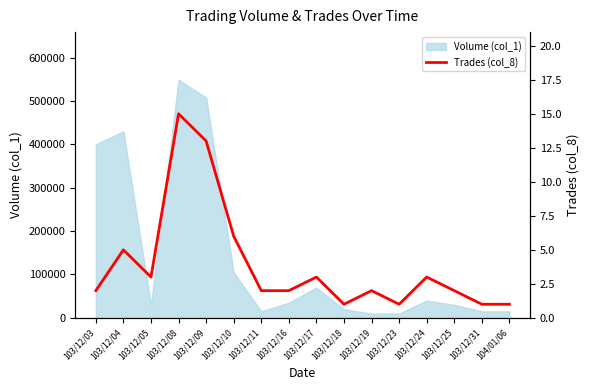

The value of Volume (col_1) at 103/12/24 is 40000. True or false?

True